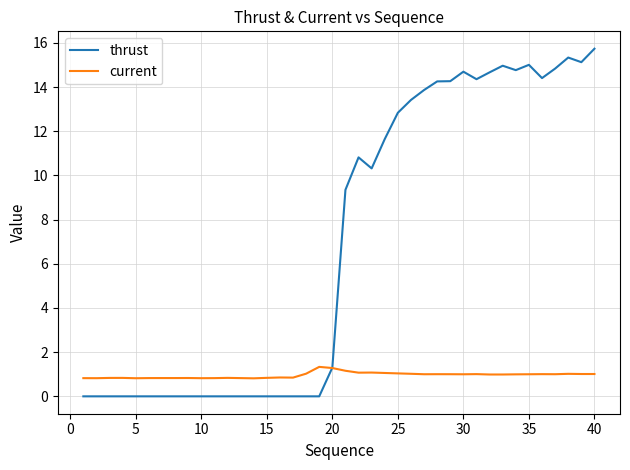

What is the highest value of the current series?

1.3